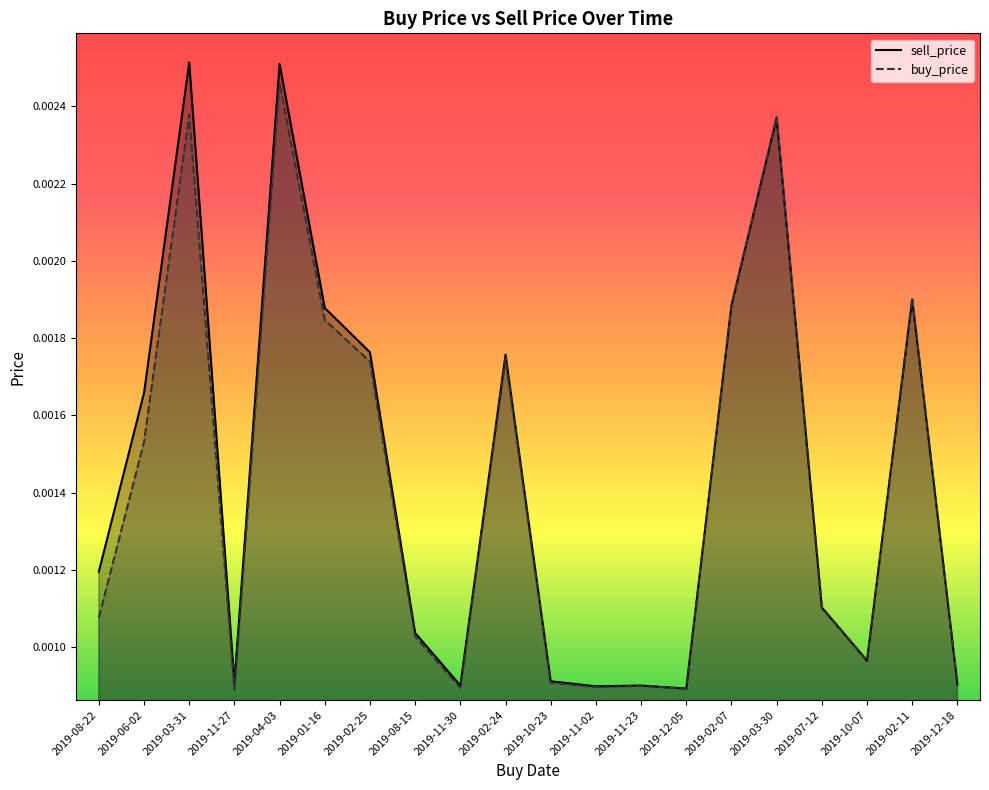

At which label is sell_price closest to 0?

2019-12-05